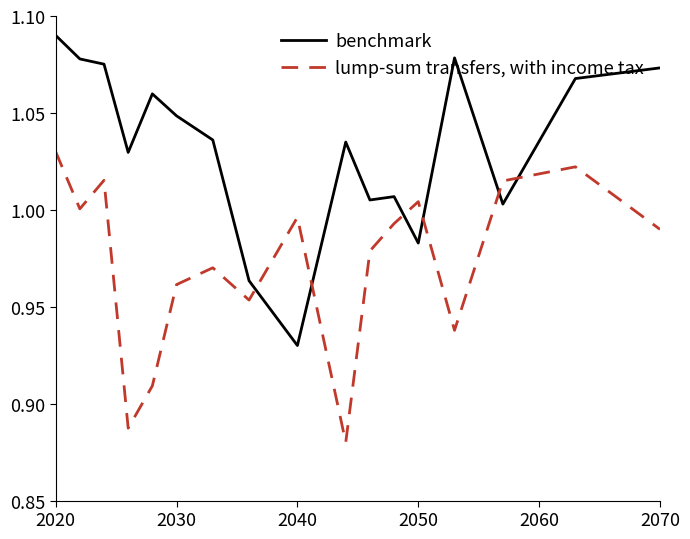

List the series in order of their overall mean, lowest first.

lump-sum transfers, with income tax, benchmark